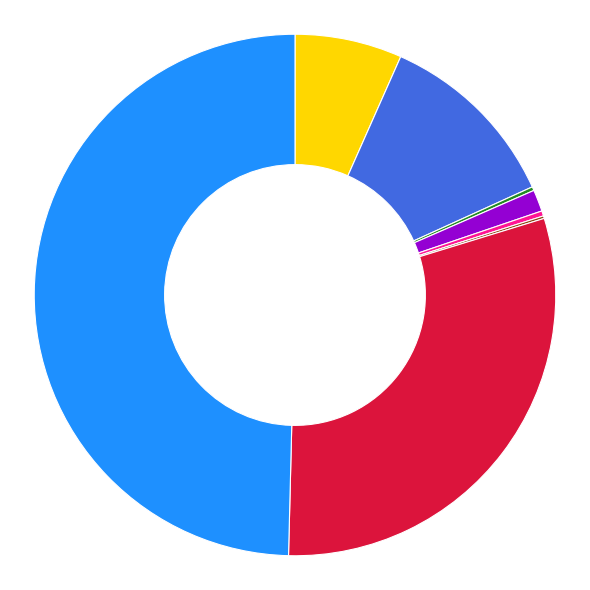

Rank the categories by value from highest to lowest.

Theft, Robbery, Aggravated Battery, Aggravated Assault, Criminal Sexual Assault, Homicide, Arson, Motor Vehicle Theft, Burglary